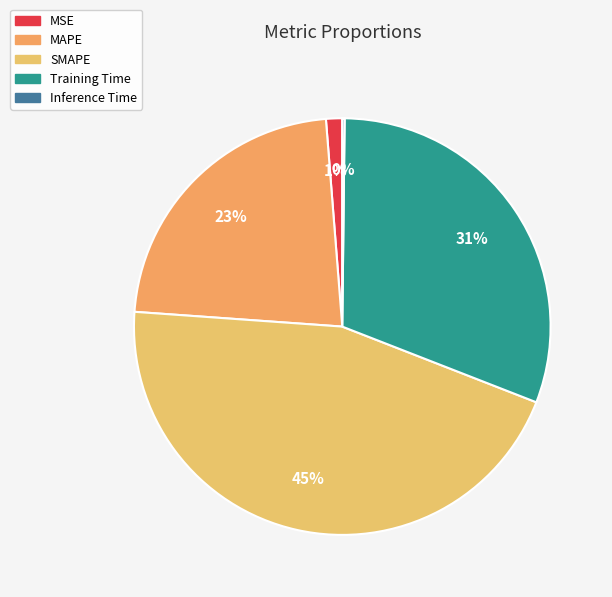

How many slices are in this pie chart?

5